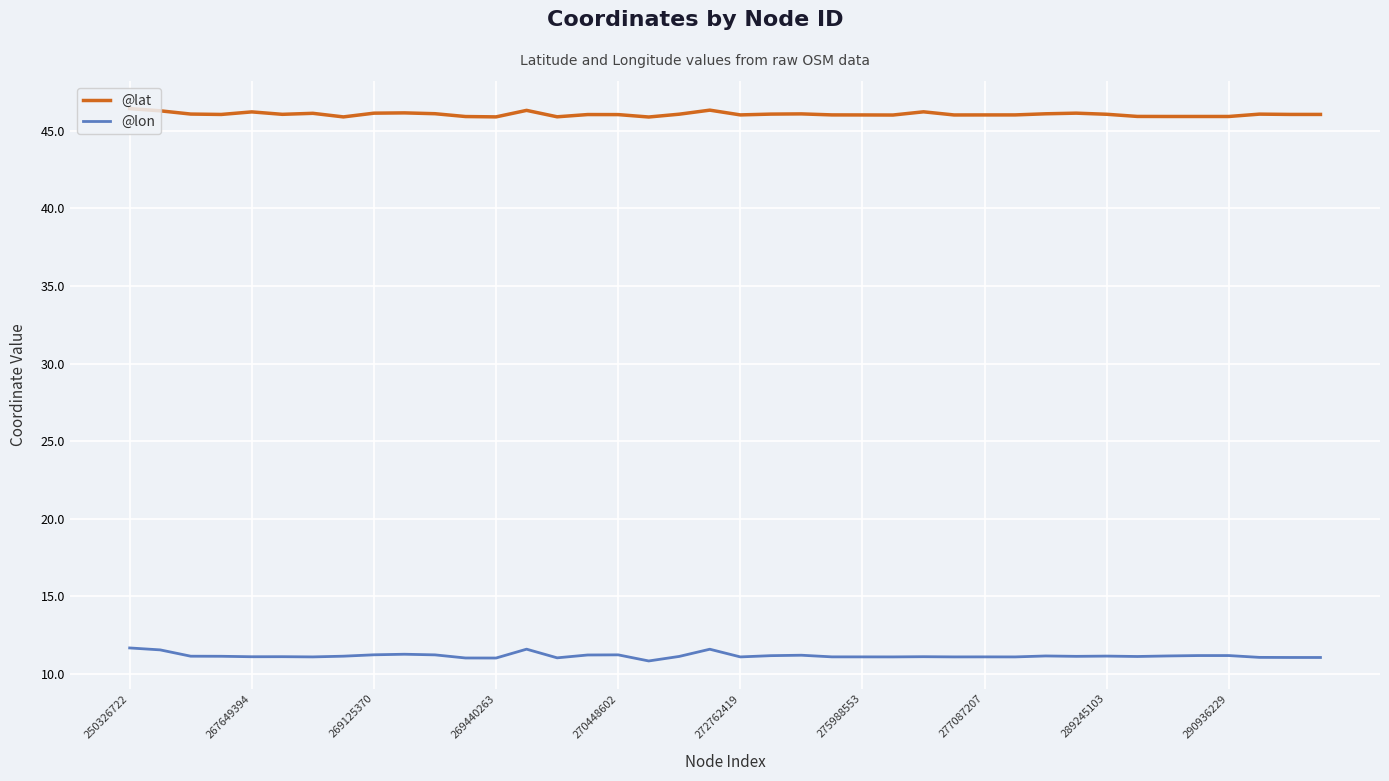

What is the highest value of the @lat series?

46.4